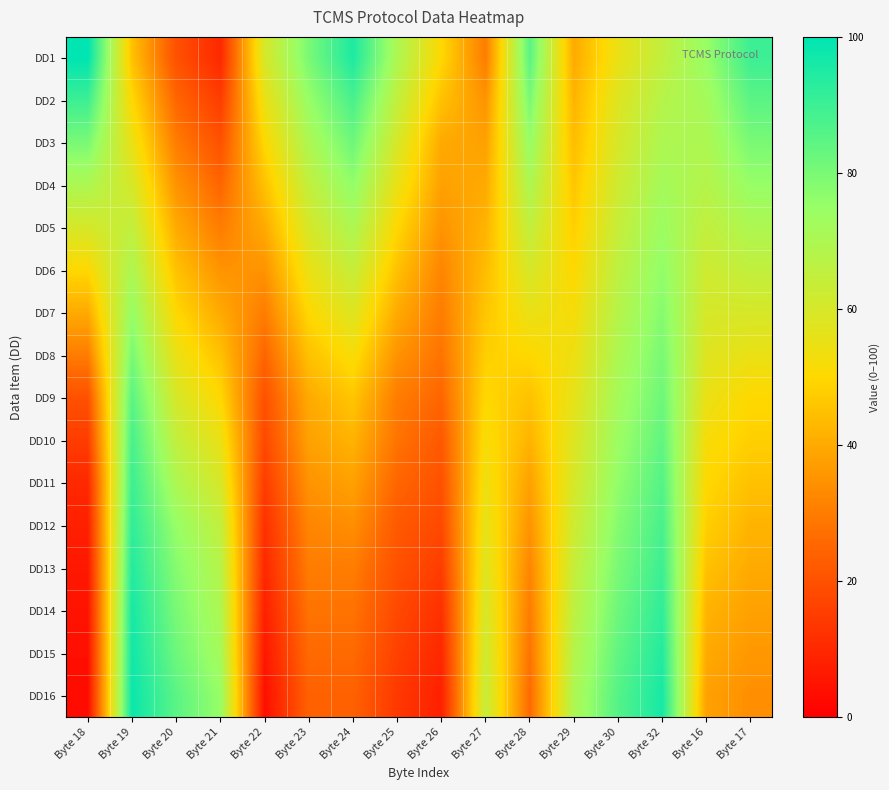

How many data points does each series have?

16